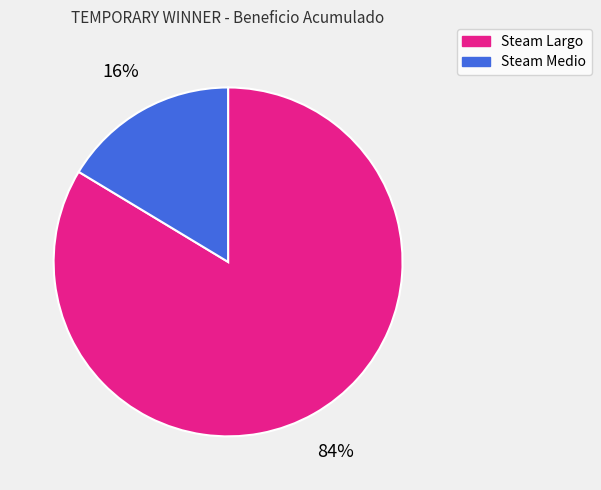

Between Steam Largo and Steam Medio, which is larger?

Steam Largo